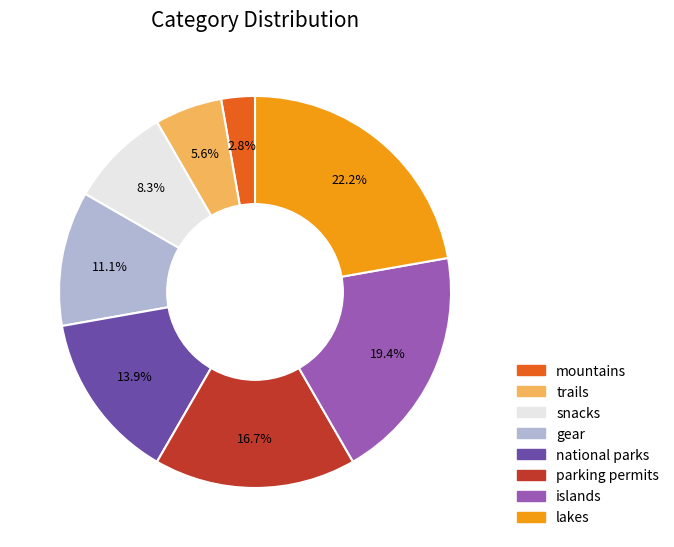

To the nearest percent, what is the difference between the largest and smallest slice percentages?

19%